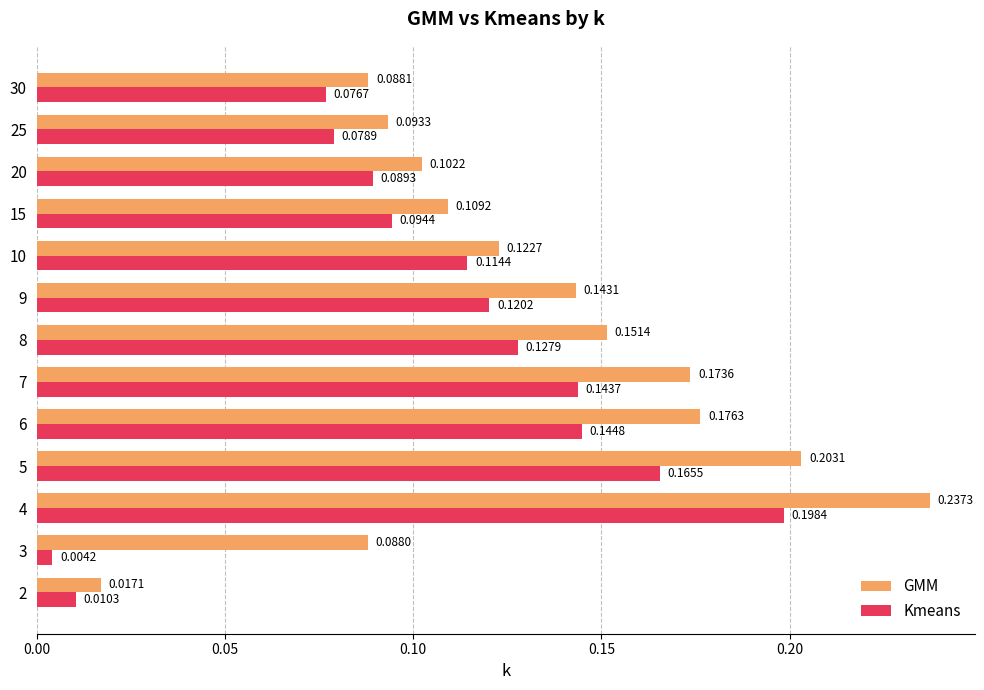

How many categories are shown in the chart?

13